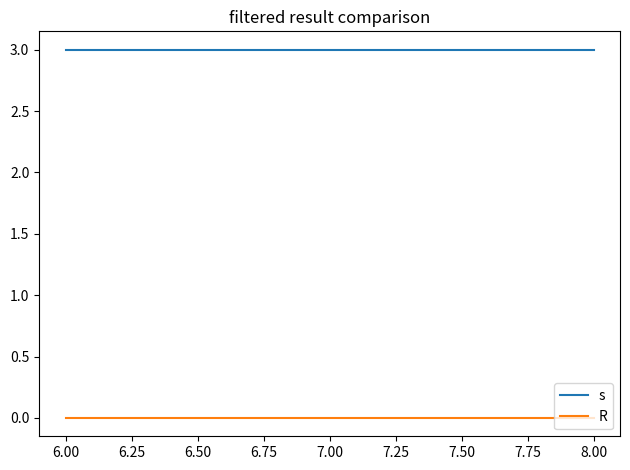

What is the highest value of the s series?

3